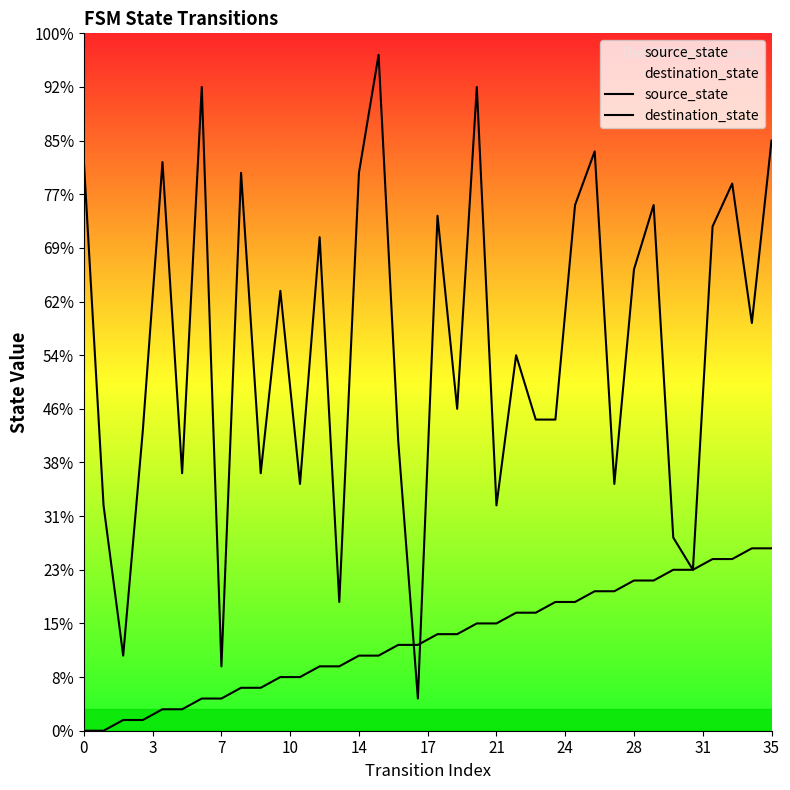

At 3, list the series in order from largest to smallest.

destination_state, source_state